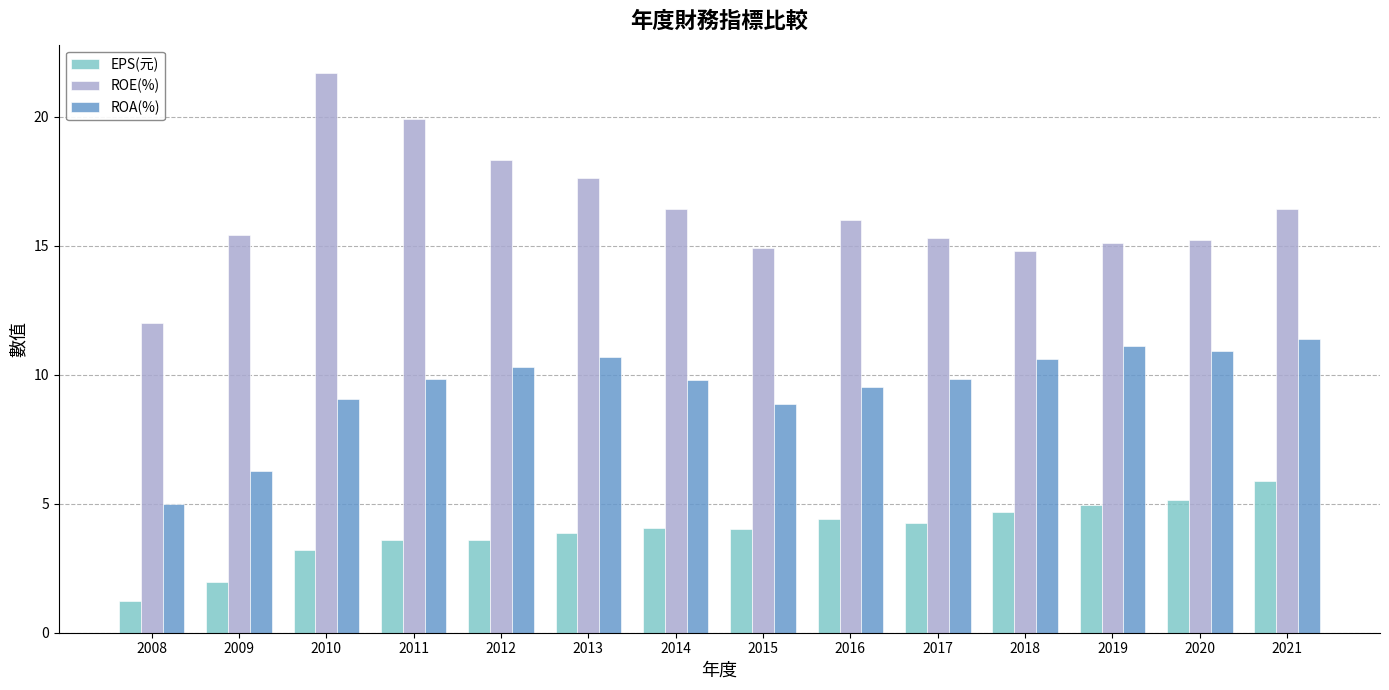

Rank the series at 2015 from highest to lowest value.

ROE(%), ROA(%), EPS(元)